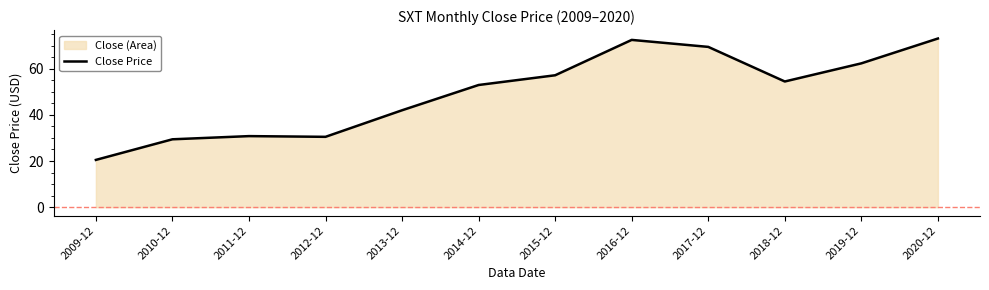

Where is the first local maximum?

2011-12